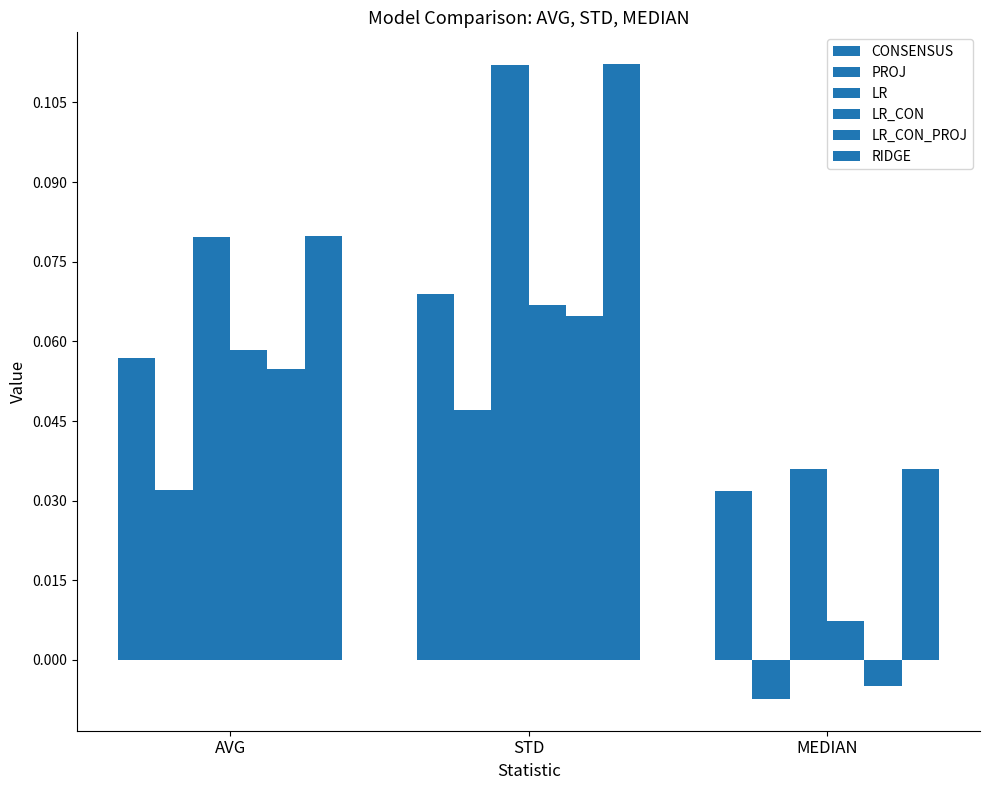

Reading right to left, extract all data points from this chart.

CONSENSUS: 0.0	0.1	0.1
PROJ: -0.0	0.0	0.0
LR: 0.0	0.1	0.1
LR_CON: 0.0	0.1	0.1
LR_CON_PROJ: -0.0	0.1	0.1
RIDGE: 0.0	0.1	0.1